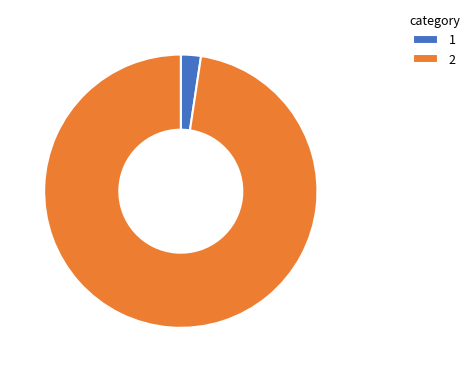

Does 2 represent more than half of the total?

Yes